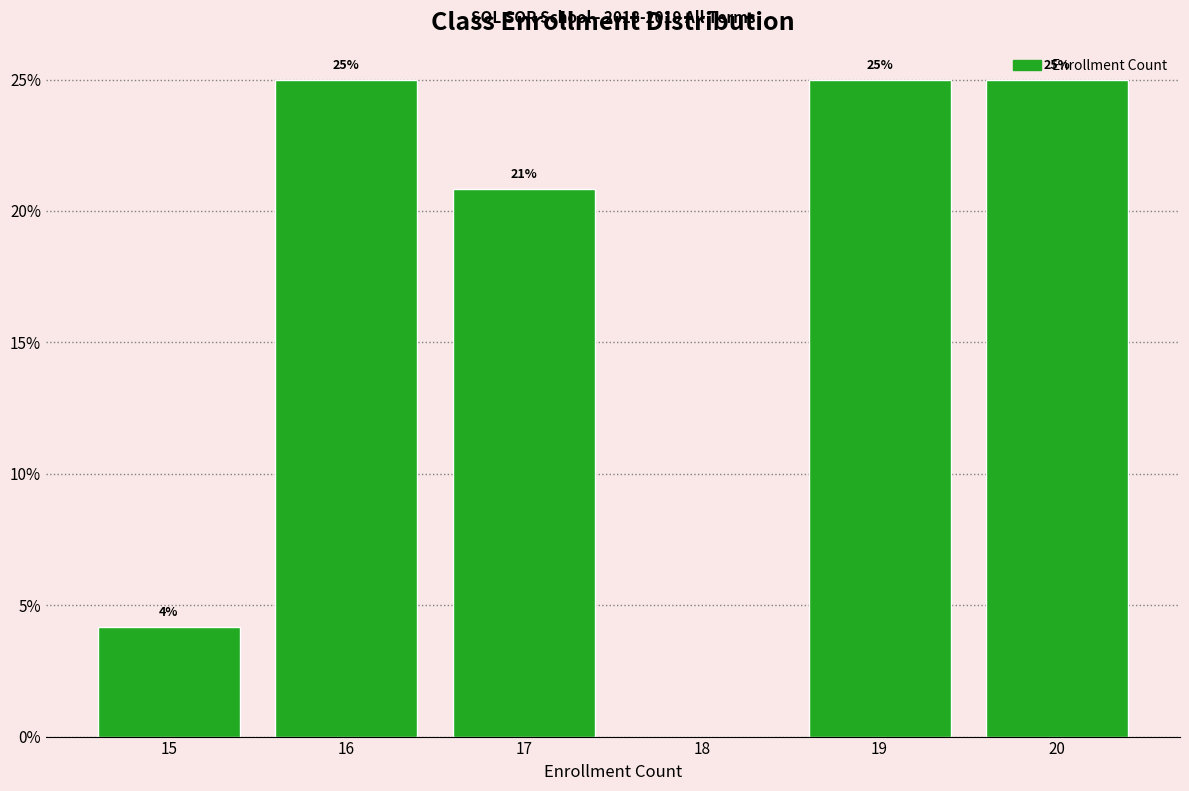

Read the value at 17.

20.8